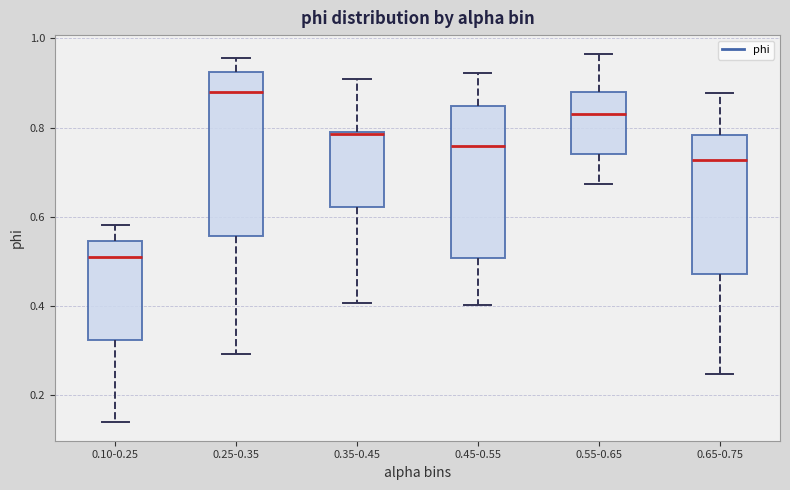

Reading left to right, transcribe this box plot: for each box, give where its median line is, the range the box spans, and where its two whiskers end, as read against the y-axis. The values are not printed on the chart, so give them approximately, as read against the axis.

0.10-0.25: median 0.52, box 0.32 to 0.54, whiskers 0.14 to 0.58
0.25-0.35: median 0.88, box 0.56 to 0.92, whiskers 0.30 to 0.96
0.35-0.45: median 0.78, box 0.62 to 0.80, whiskers 0.40 to 0.90
0.45-0.55: median 0.76, box 0.50 to 0.84, whiskers 0.40 to 0.92
0.55-0.65: median 0.84, box 0.74 to 0.88, whiskers 0.68 to 0.96
0.65-0.75: median 0.72, box 0.48 to 0.78, whiskers 0.24 to 0.88